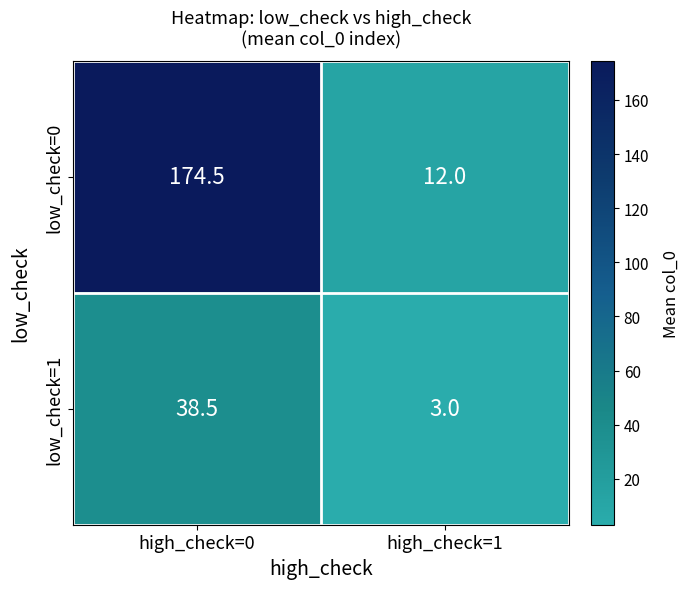

What is the sum of all low_check=1 values?

41.5